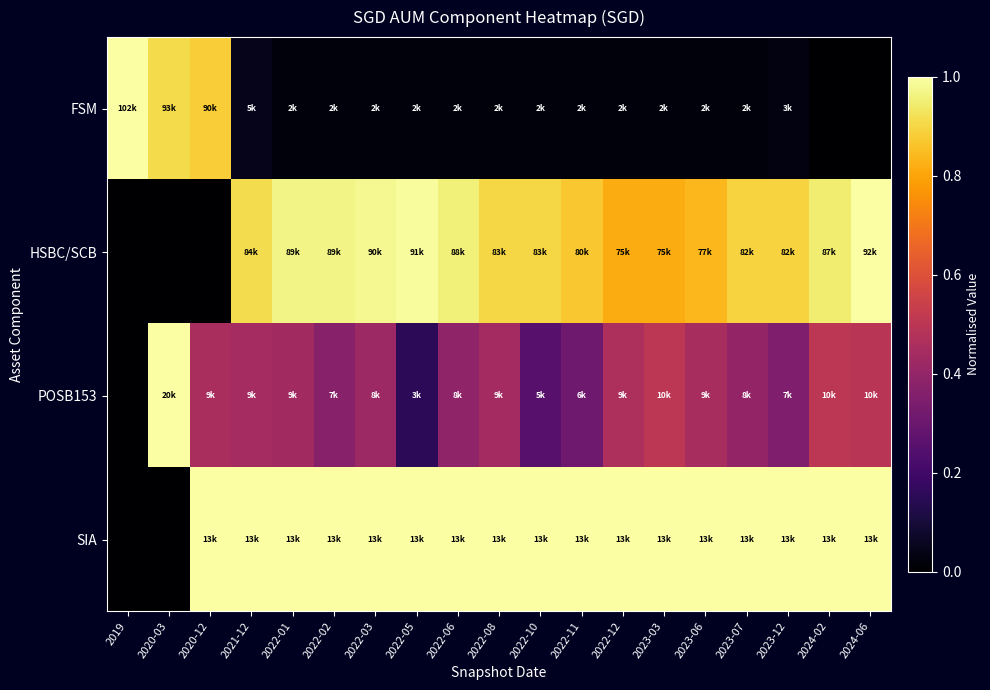

Which series has the largest range (max minus min)?

FSM